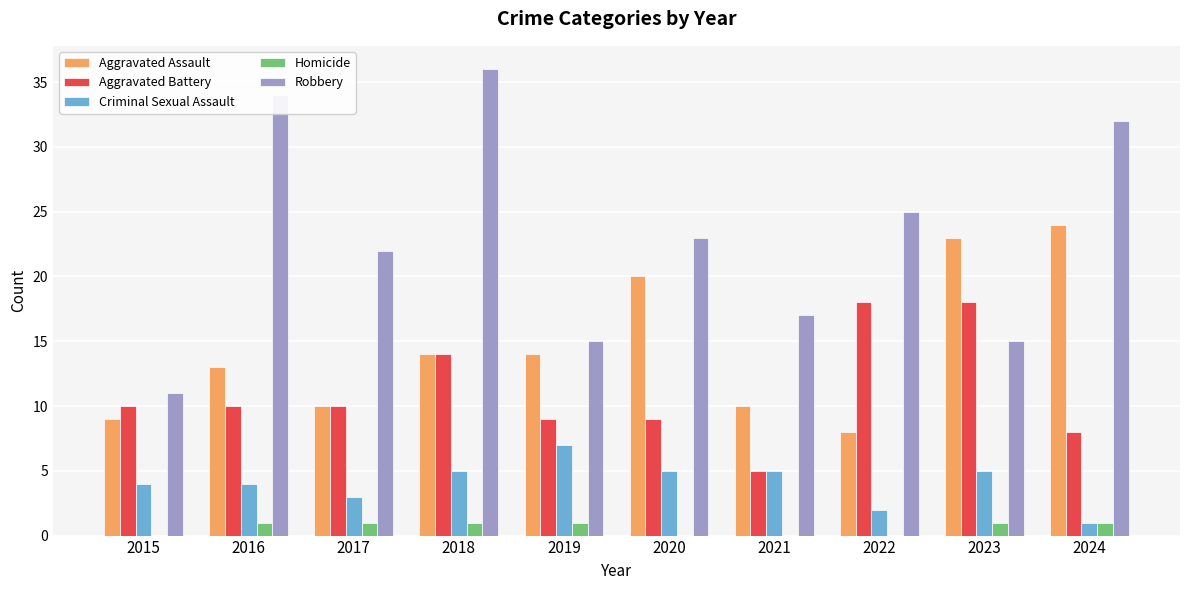

Which series changed the most between 2022 and 2024?

Aggravated Assault